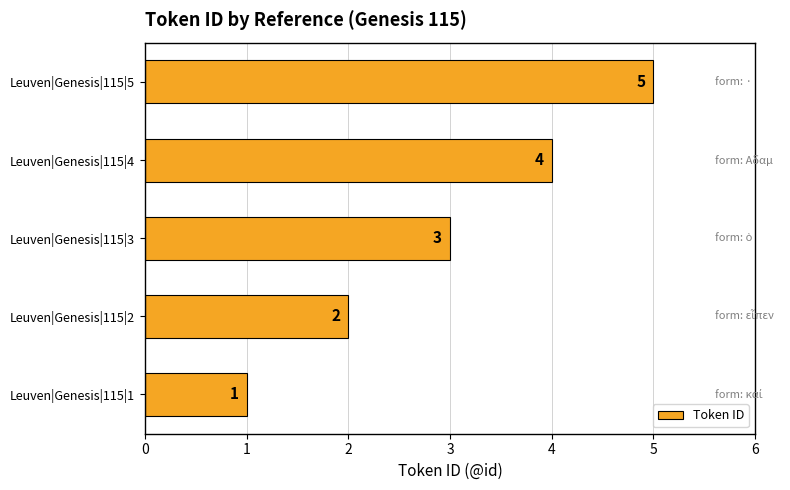

Where is the data nearest to the value 3?

Leuven|Genesis|115|3